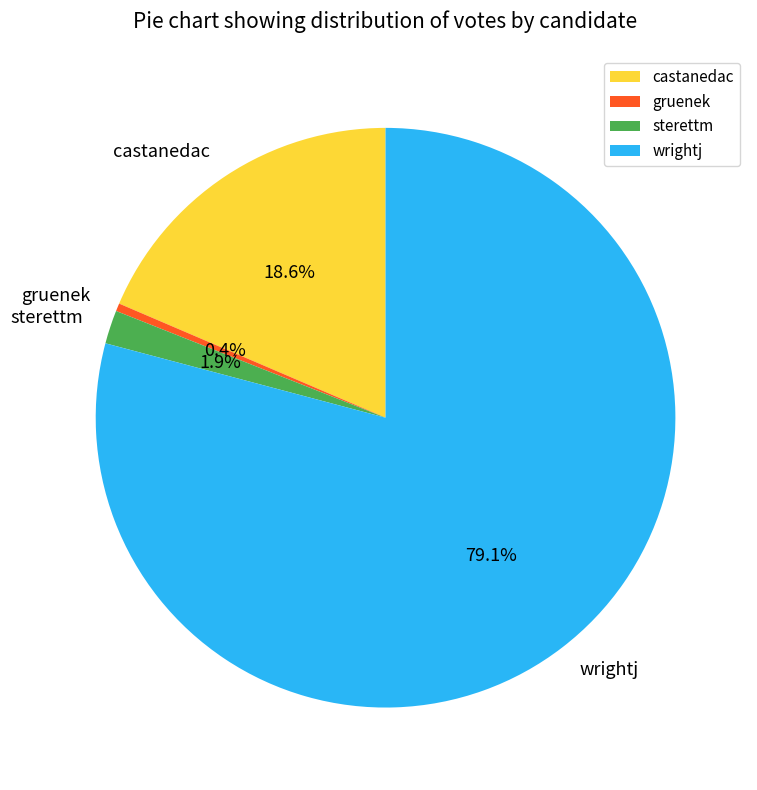

To the nearest percent, what is the average slice percentage?

25%